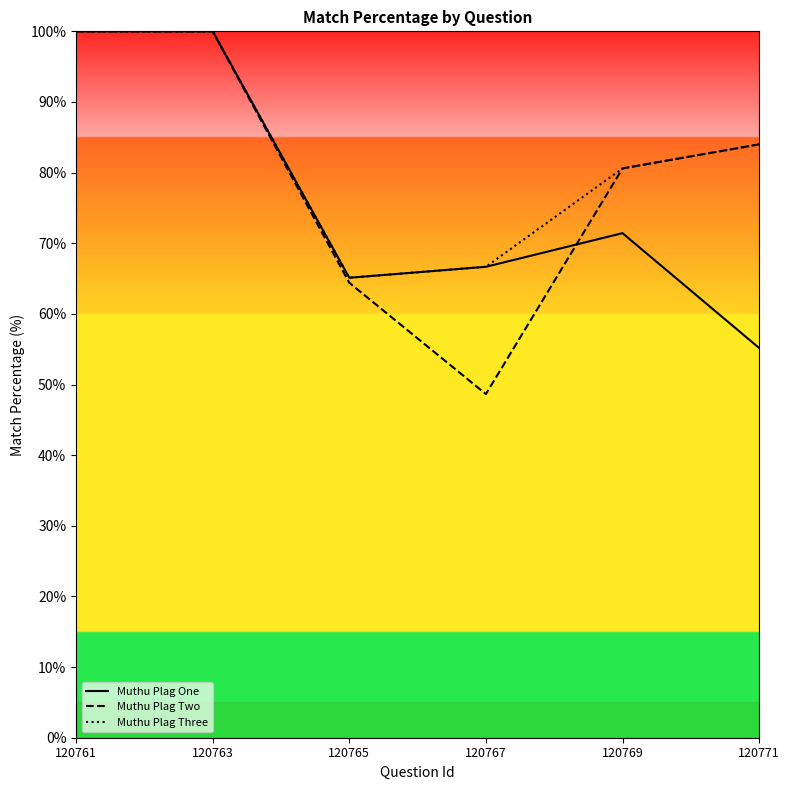

The Muthu Plag One series shows 148.7 at 120761. True or false?

False